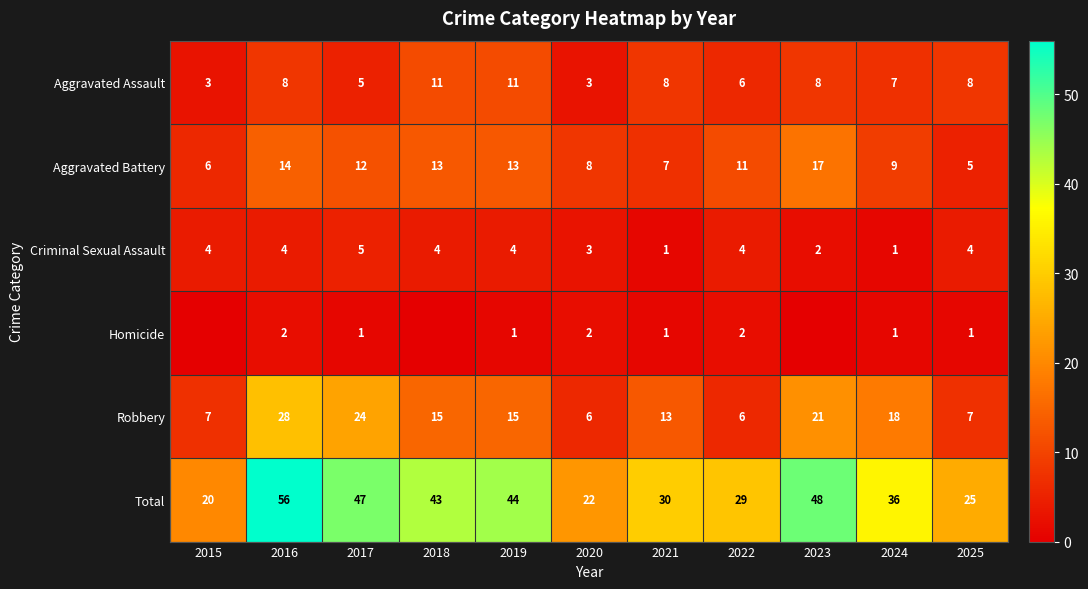

Between 2017 and 2020, which series saw the biggest shift?

Total